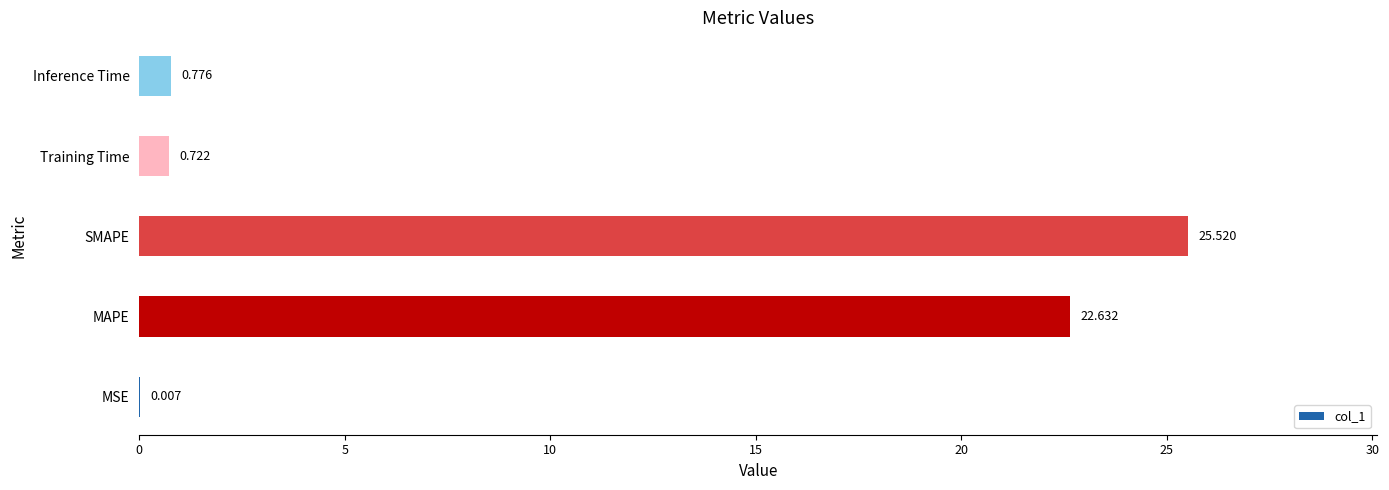

Which has a higher value, MSE or Inference Time?

Inference Time